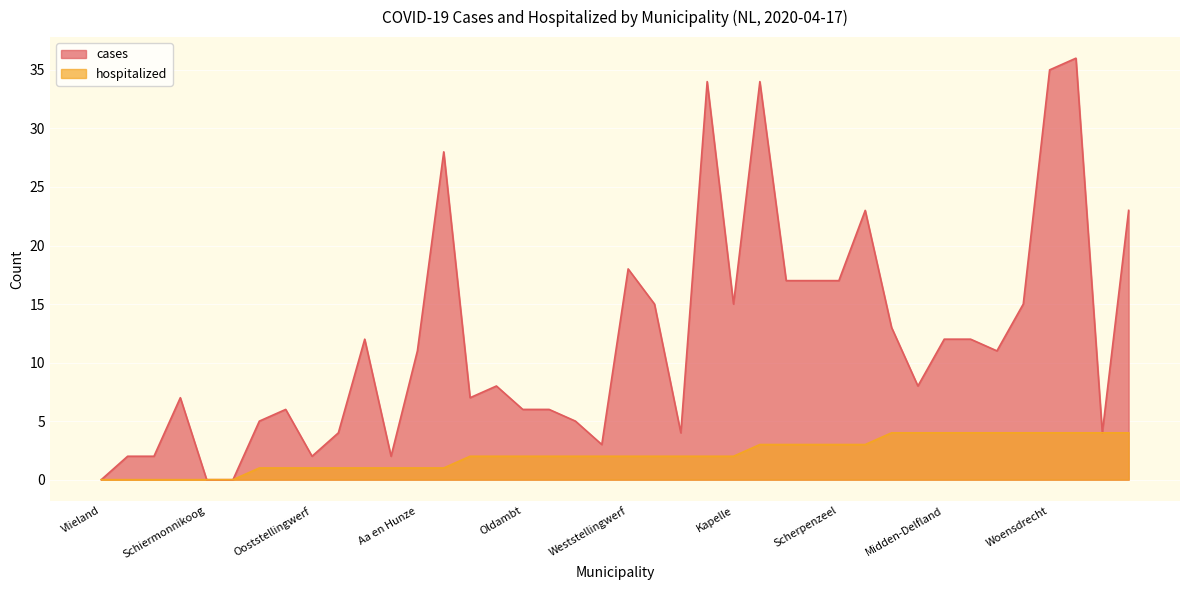

Which series has the largest total across all categories?

cases